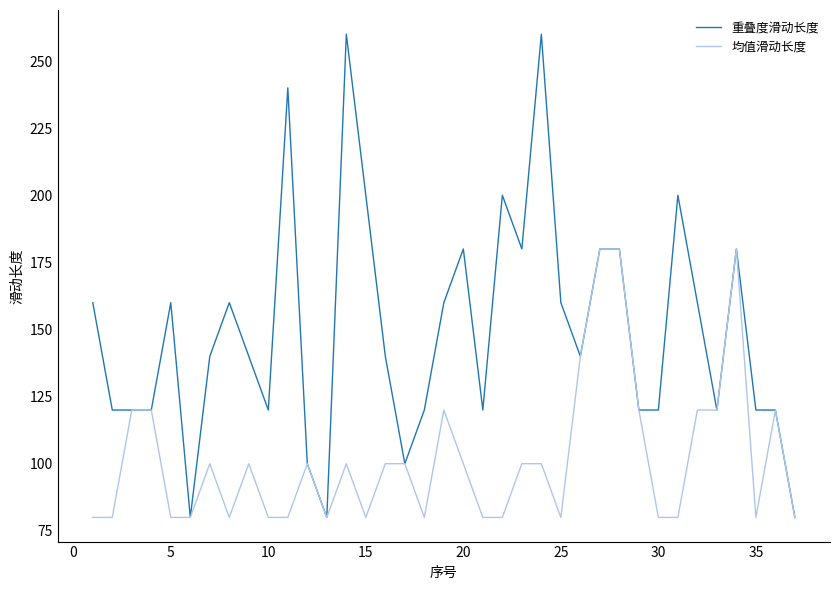

Which series has the largest total across all categories?

重叠度滑动长度